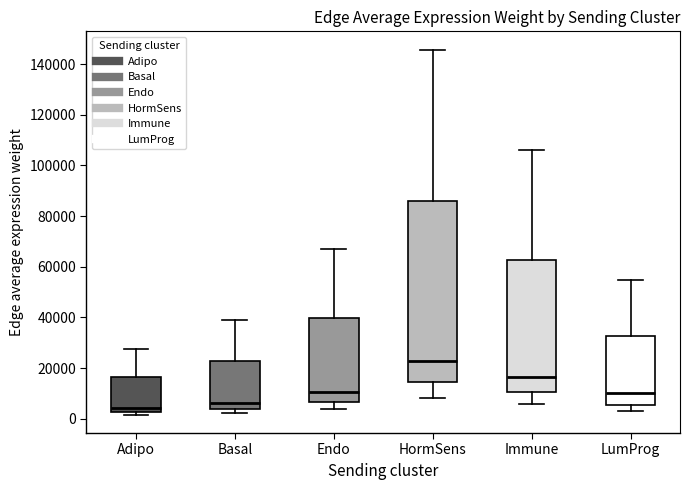

Reading left to right, read every box against the y-axis: the position of its median line, the range the box covers, and the ends of its whiskers. The values are not printed on the chart, so give them approximately, as read against the axis.

Adipo: median 4000, box 2000 to 16000, whiskers 2000 (just below the box's lower edge) to 28000
Basal: median 6000, box 4000 to 22000, whiskers 2000 to 38000
Endo: median 10000, box 6000 to 40000, whiskers 4000 to 66000
HormSens: median 22000, box 14000 to 86000, whiskers 8000 to 146000
Immune: median 16000, box 10000 to 62000, whiskers 6000 to 106000
LumProg: median 10000, box 6000 to 32000, whiskers 4000 to 54000